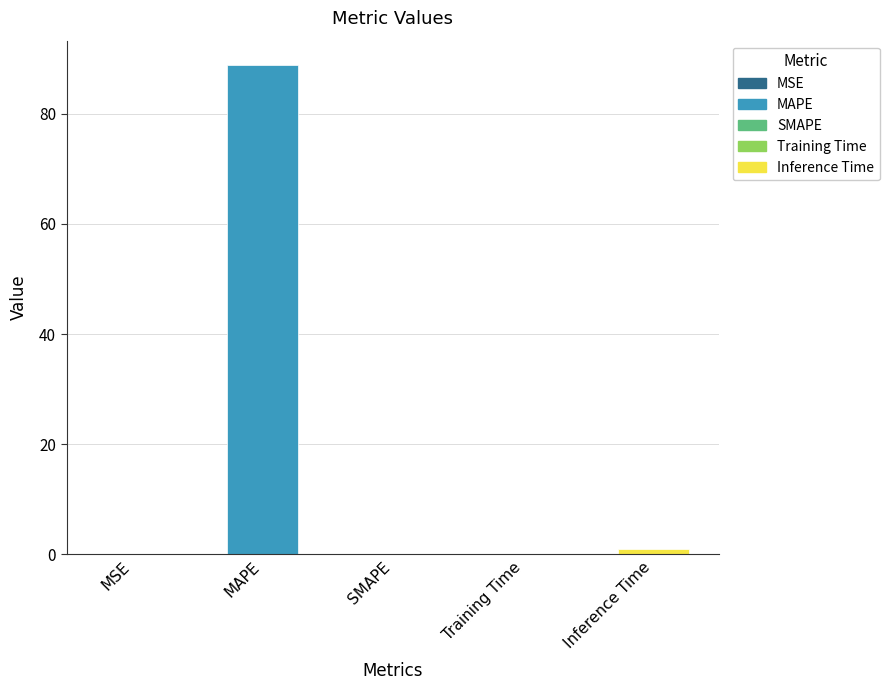

What is the maximum value shown in the chart?

88.8